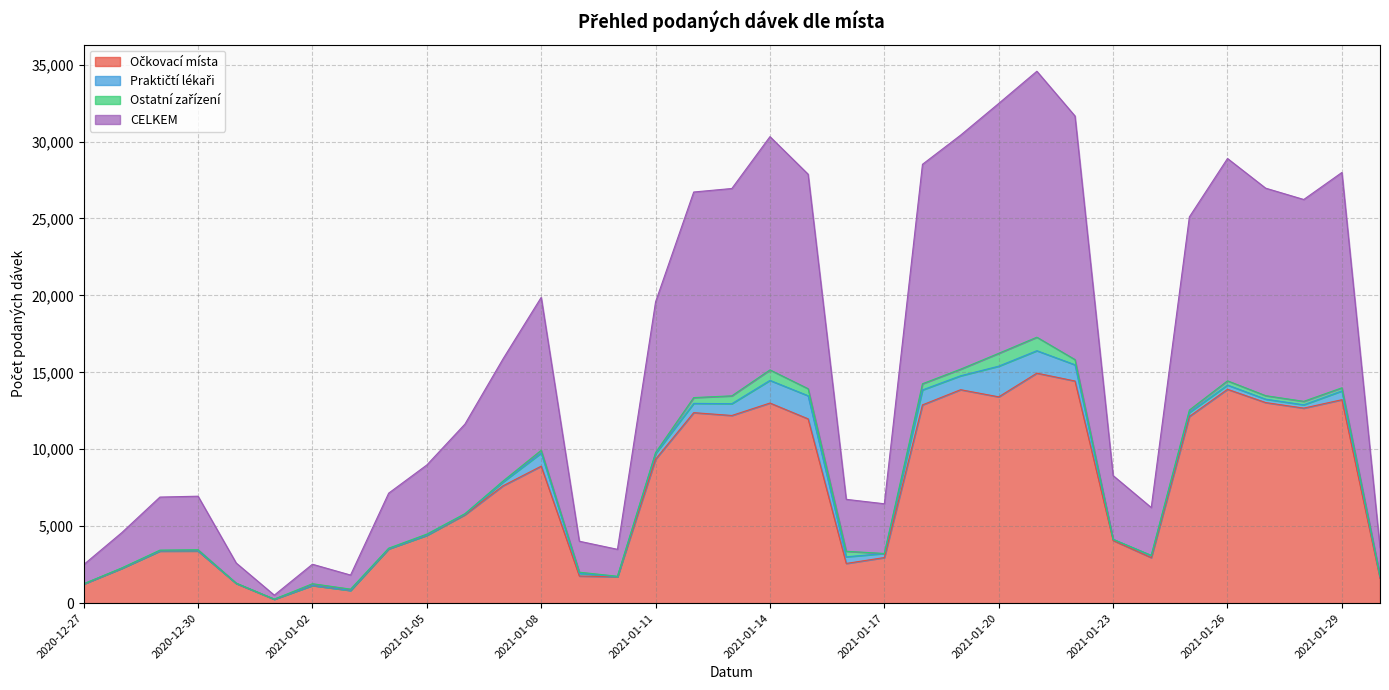

What position from the left is 2021-01-25?

30